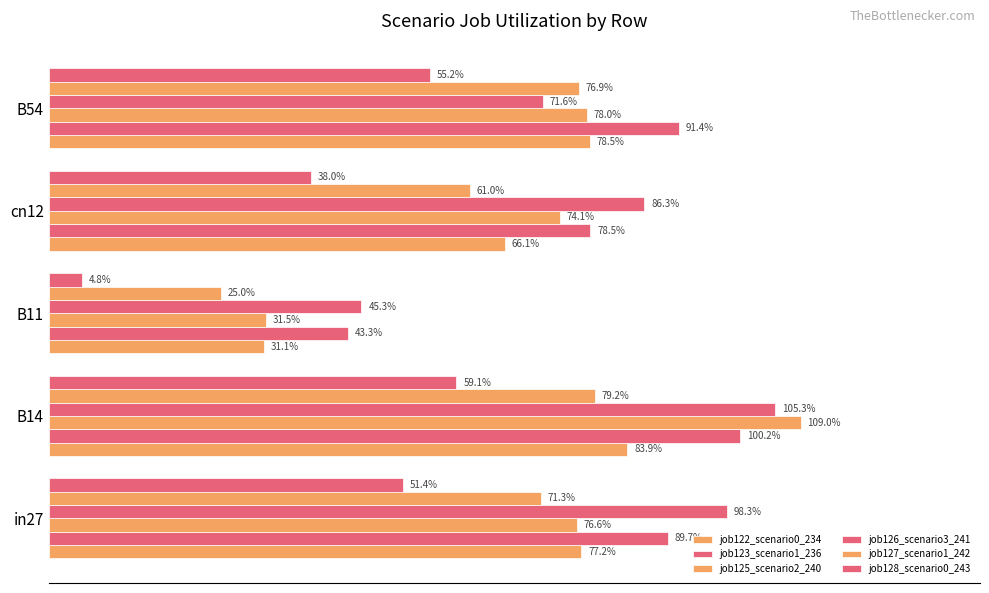

What is the value of the job122_scenario0_234 bar at the 3rd from the left?

0.3